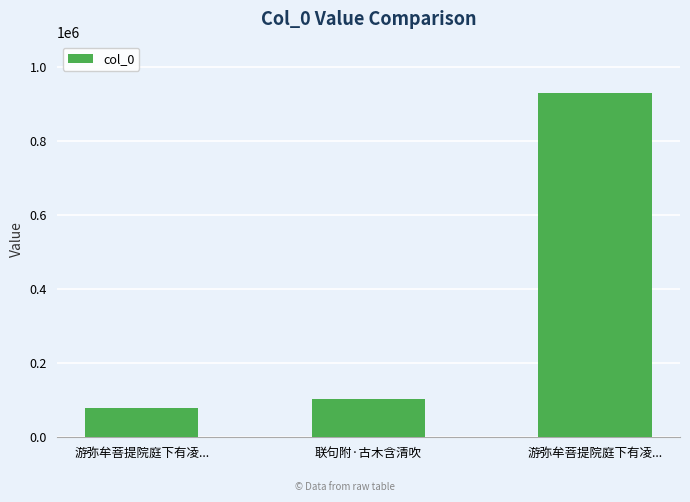

How many data points are less than 104596?

1